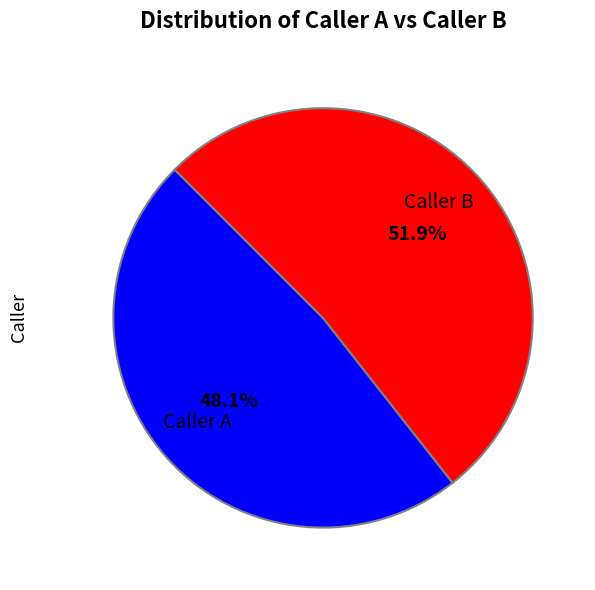

To the nearest percent, what is the average slice percentage?

50%